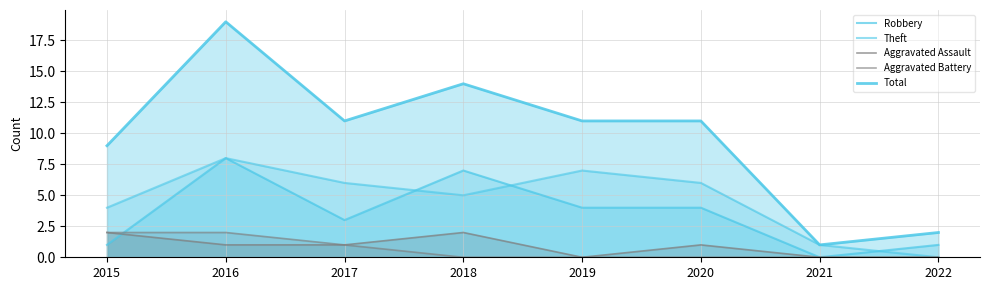

What is the difference between the second highest and second lowest values in the Aggravated Assault series?

2